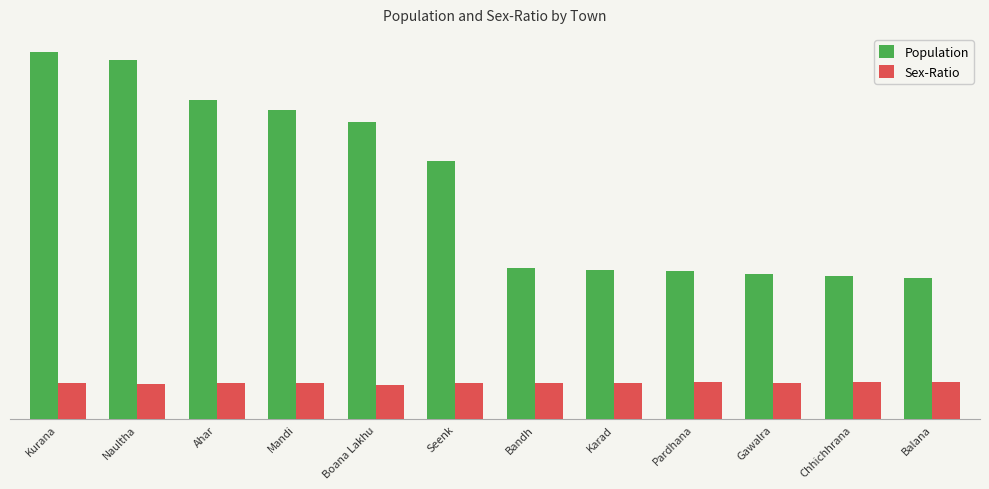

List the series in order of their peak value, highest first.

Population, Sex-Ratio